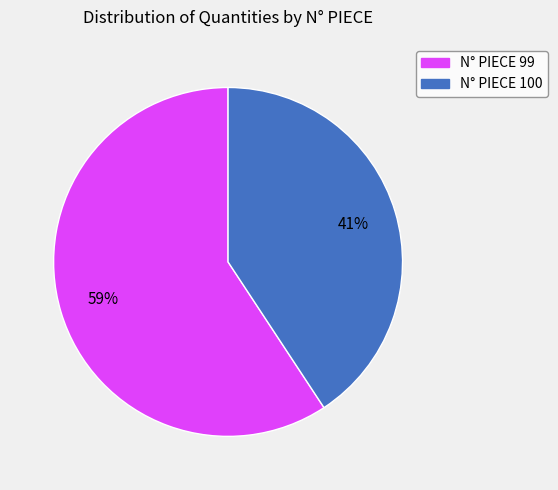

Is there any slice that represents more than half of the pie?

Yes